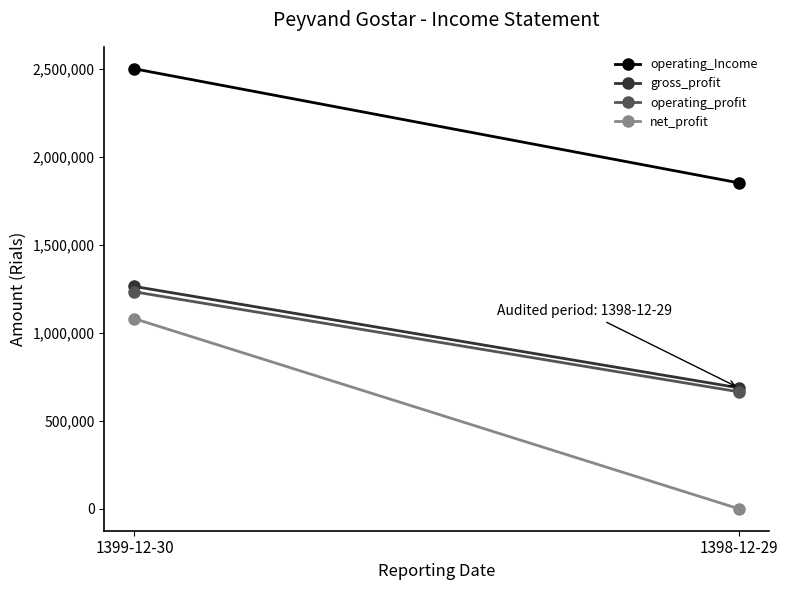

How many categories are shown in the chart?

2